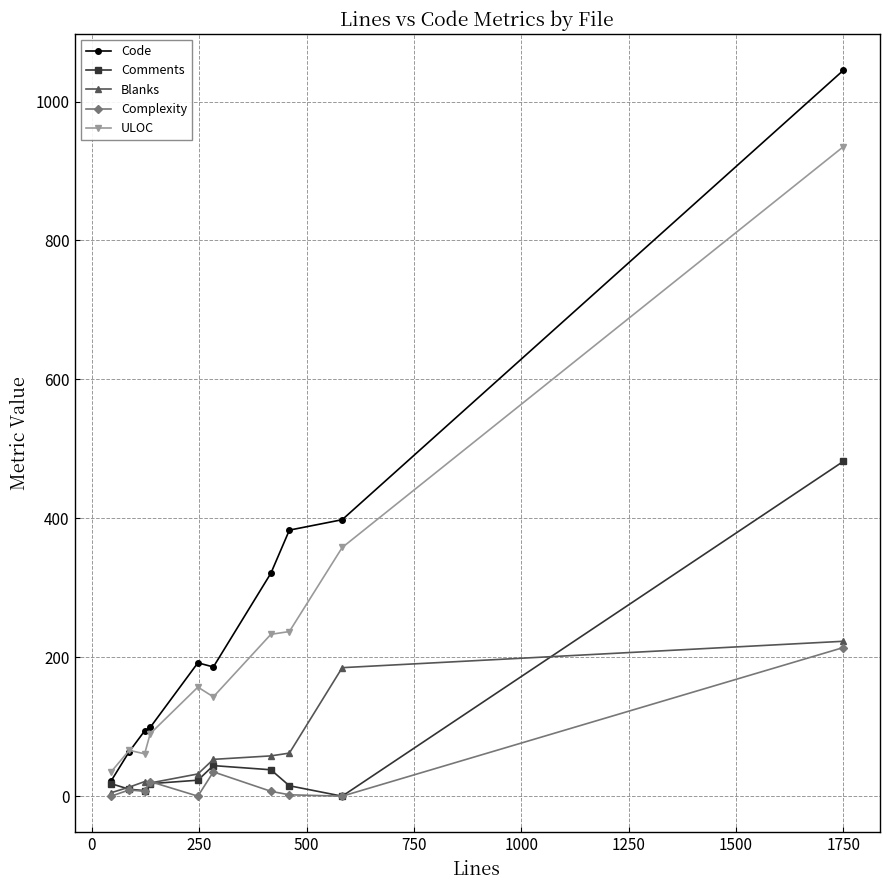

Which series has the widest spread of values?

Code